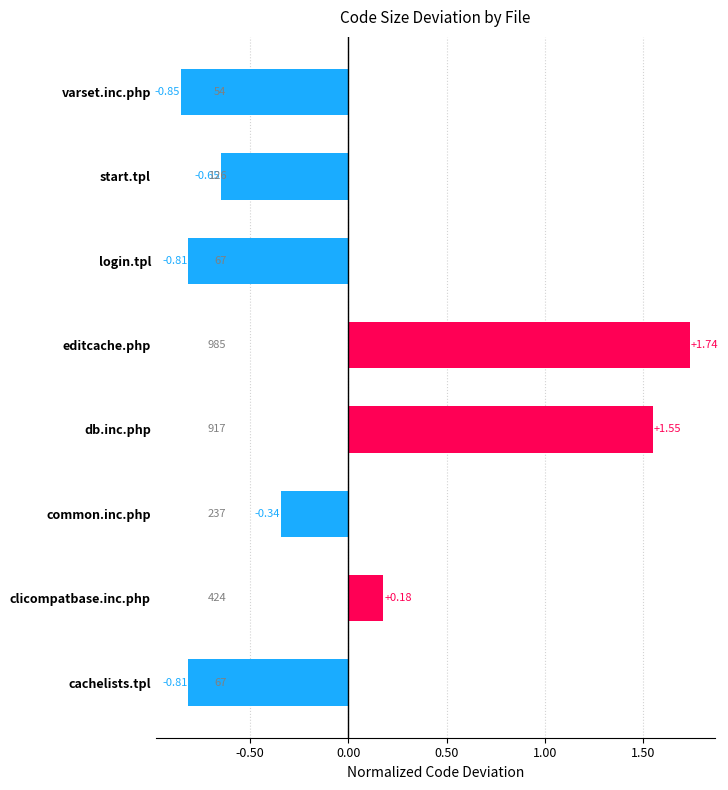

Between common.inc.php and varset.inc.php, which is larger?

common.inc.php